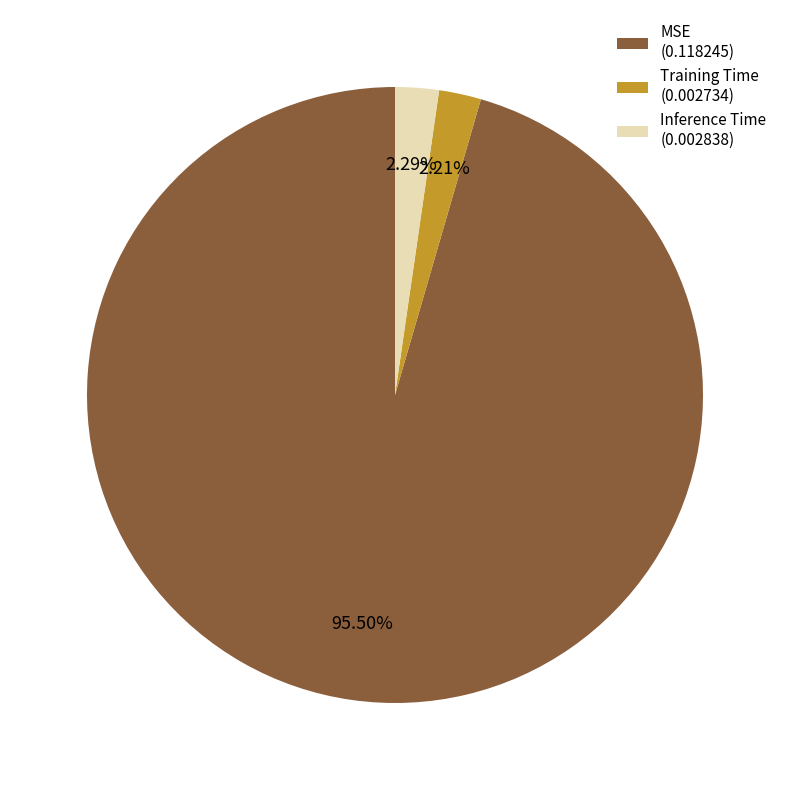

What percentage is the Inference Time slice, to the nearest percent?

2%